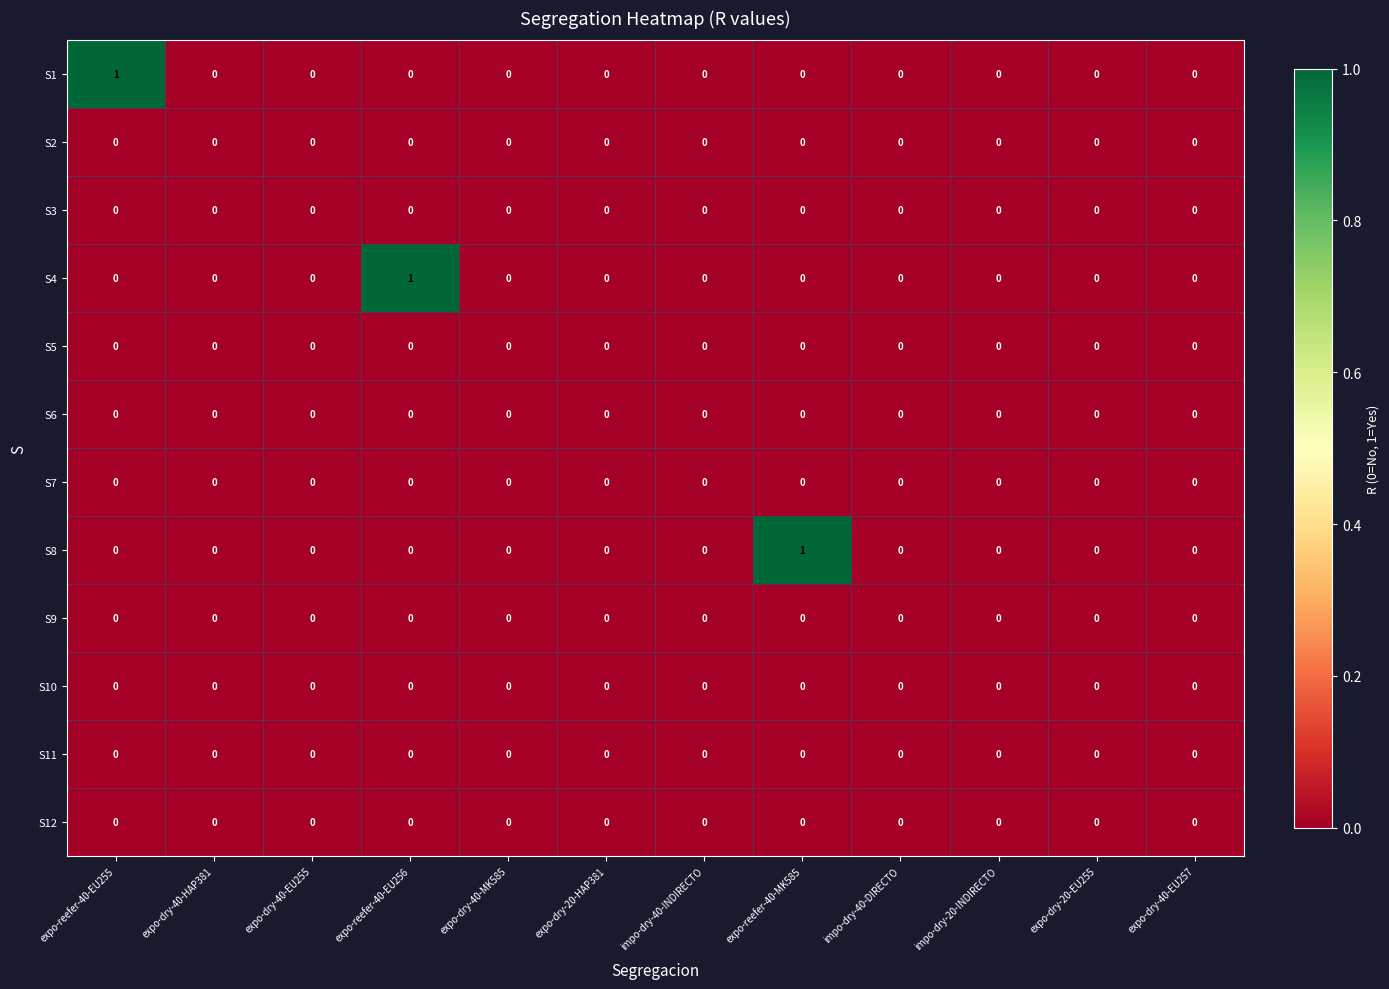

The value of S11 at expo-reefer-40-MK585 is 0. True or false?

True